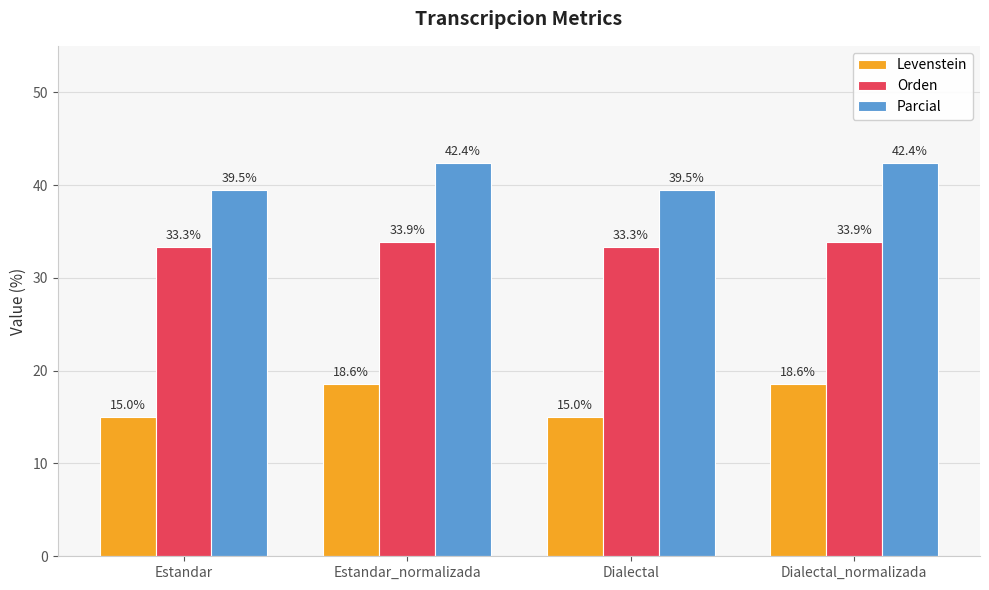

Which series has the widest spread of values?

Levenstein